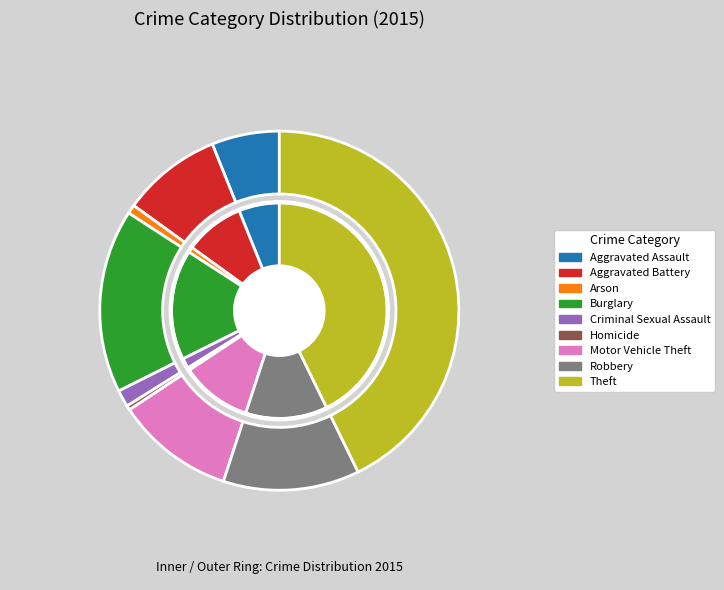

Count the number of slices in the pie.

9